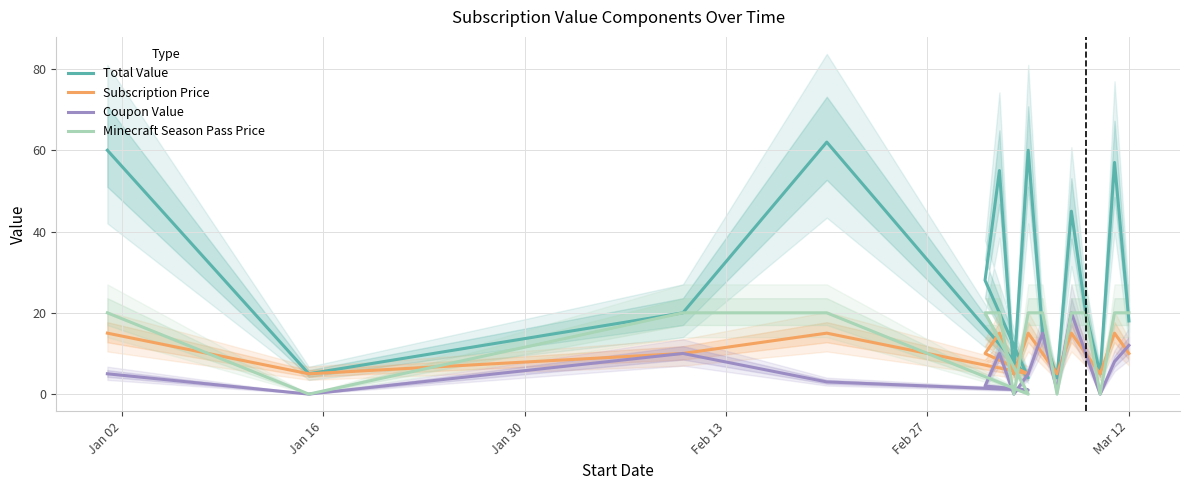

Where does the Coupon Value series first go above 5?

Jan 30